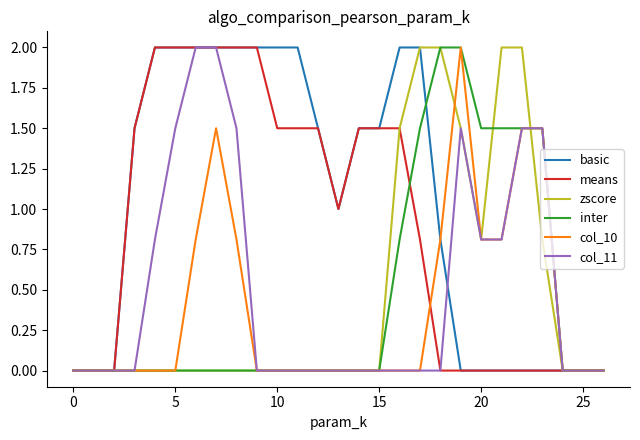

How many series are shown in this chart?

6